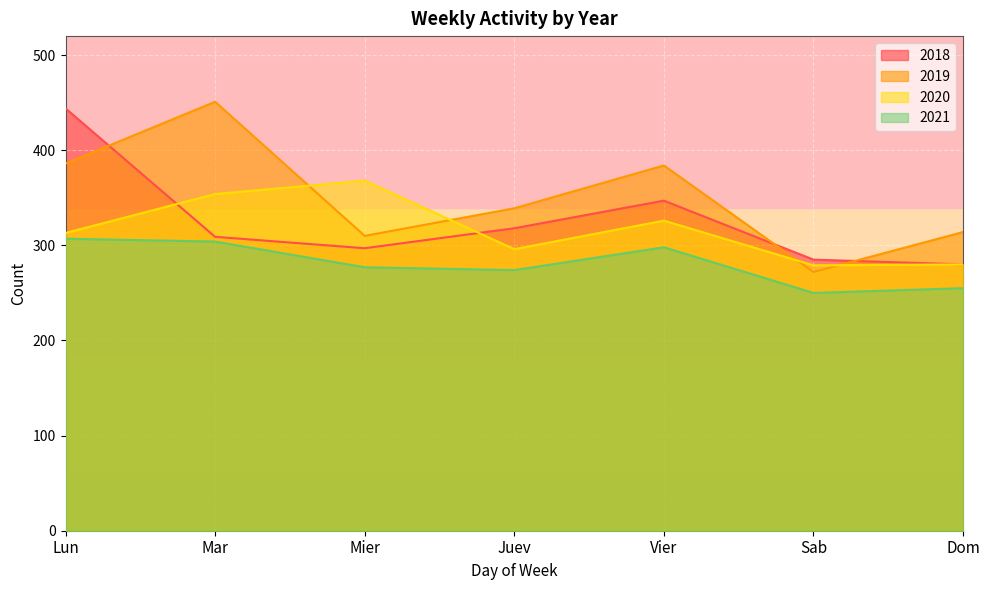

True or false: 2021 and 2018 cross at least once.

False